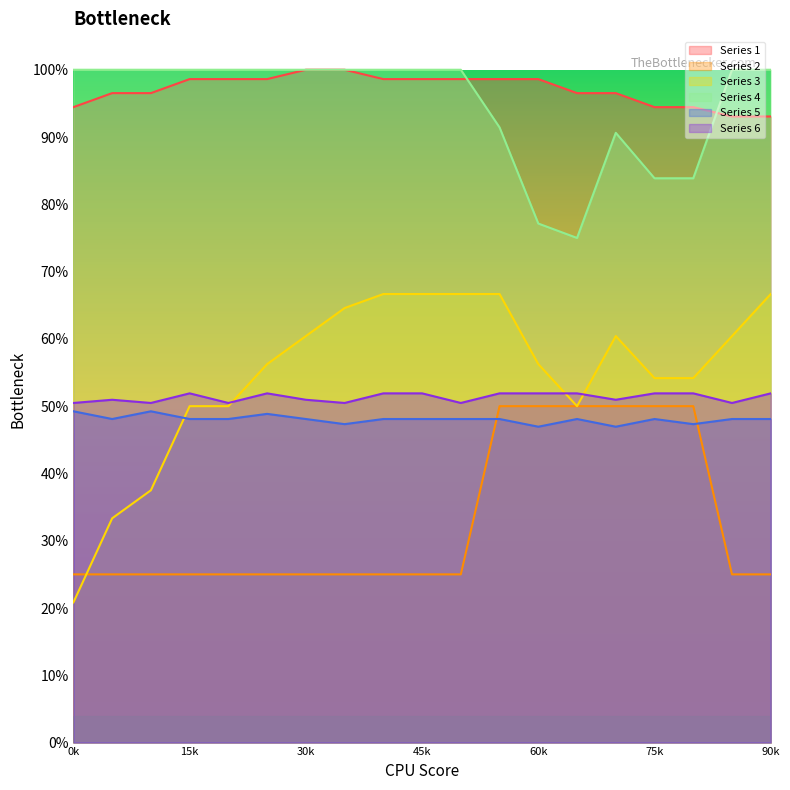

Does the chart display data point markers on the line(s)?

No